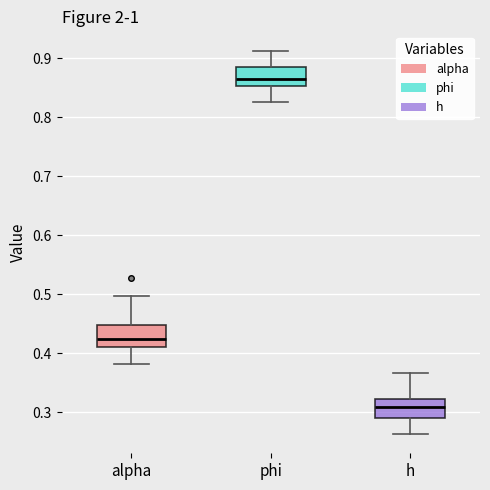

Reading left to right, transcribe this box plot: for each box, give where its median line is, the range the box spans, and where its two whiskers end, as read against the y-axis. The values are not printed on the chart, so give them approximately, as read against the axis.

alpha: median 0.42, box 0.41 to 0.45, whiskers 0.38 to 0.50
phi: median 0.86, box 0.85 to 0.89, whiskers 0.83 to 0.91
h: median 0.31, box 0.29 to 0.32, whiskers 0.26 to 0.37